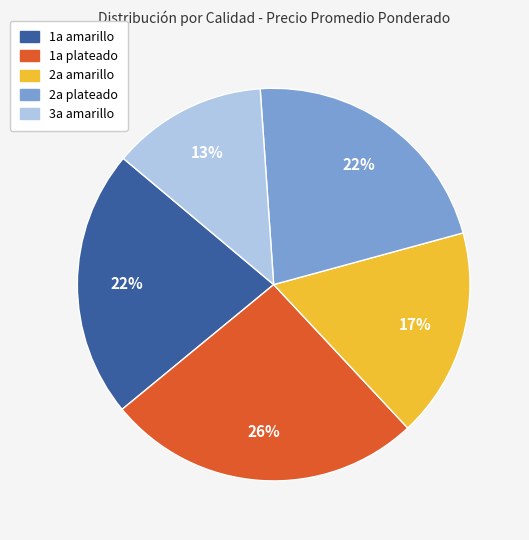

To the nearest percent, what is the difference between the largest and smallest slice percentages?

13%